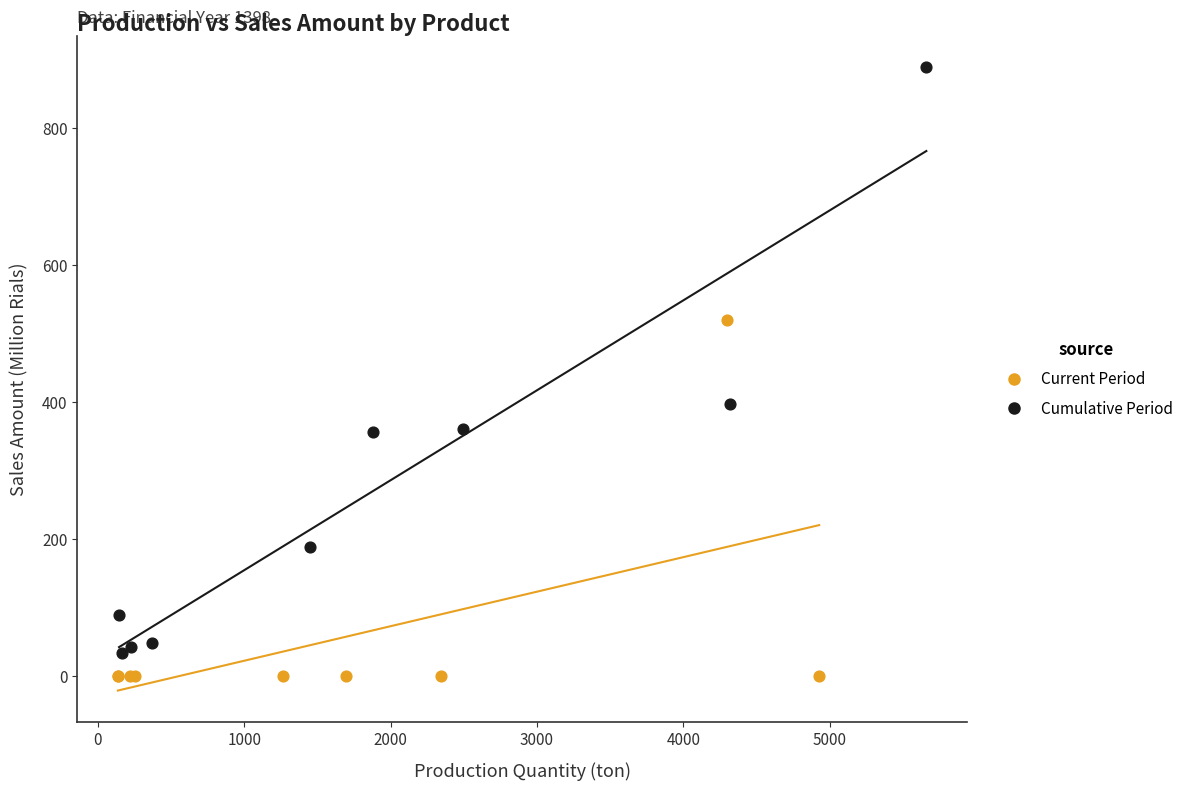

What are all the series names shown in the legend?

Current Period, Cumulative Period